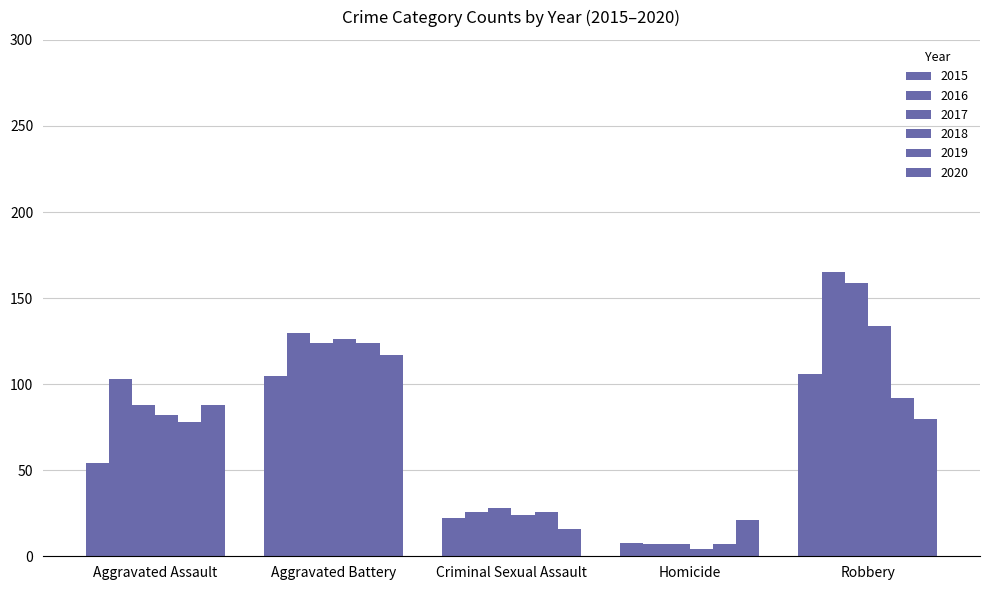

What is the label of the 5th bar from the left?

Robbery